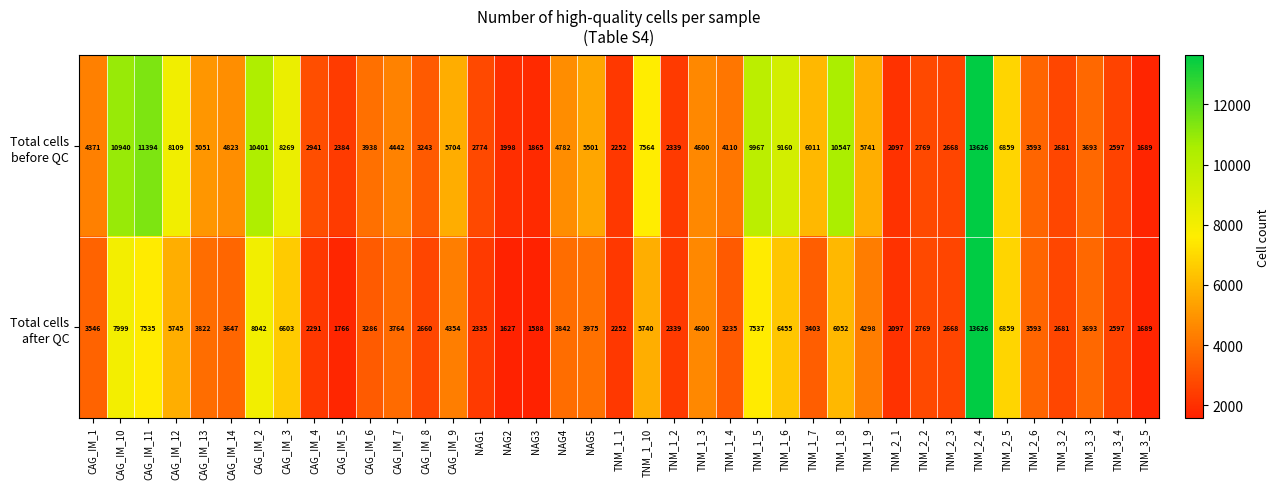

What is the minimum value shown in the chart?

1588